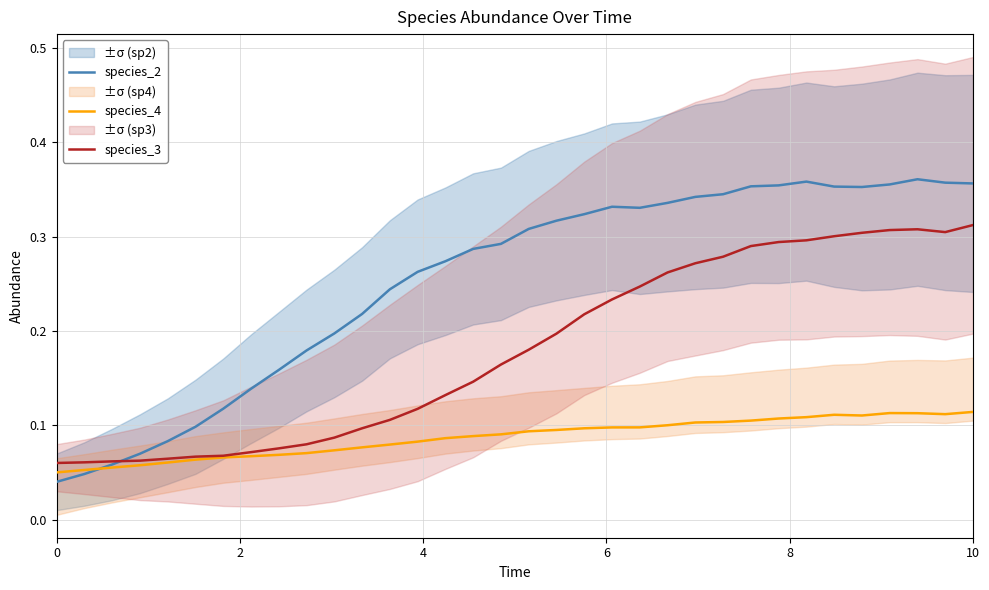

The value of species_3 at 10 is 0.2. True or false?

False